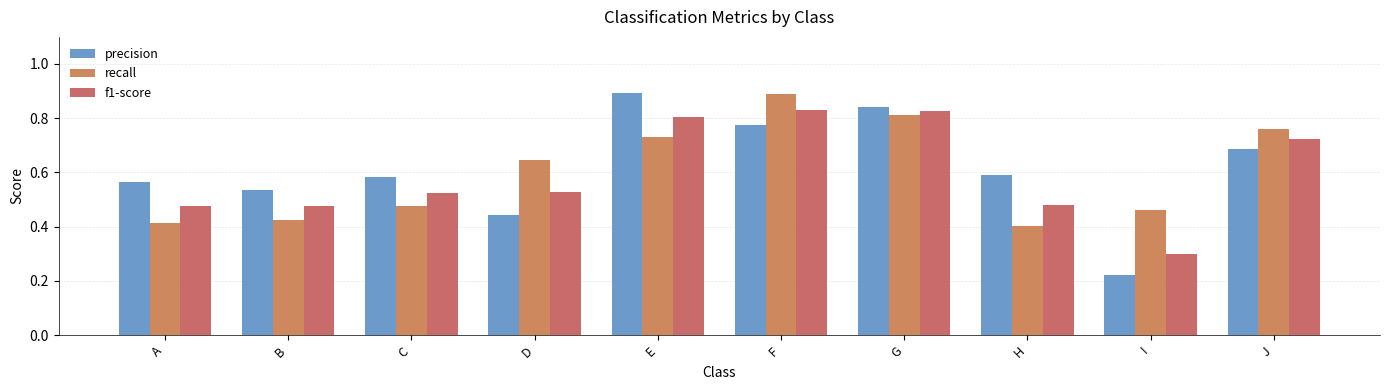

True or false: precision has a value of 1.4 at E.

False